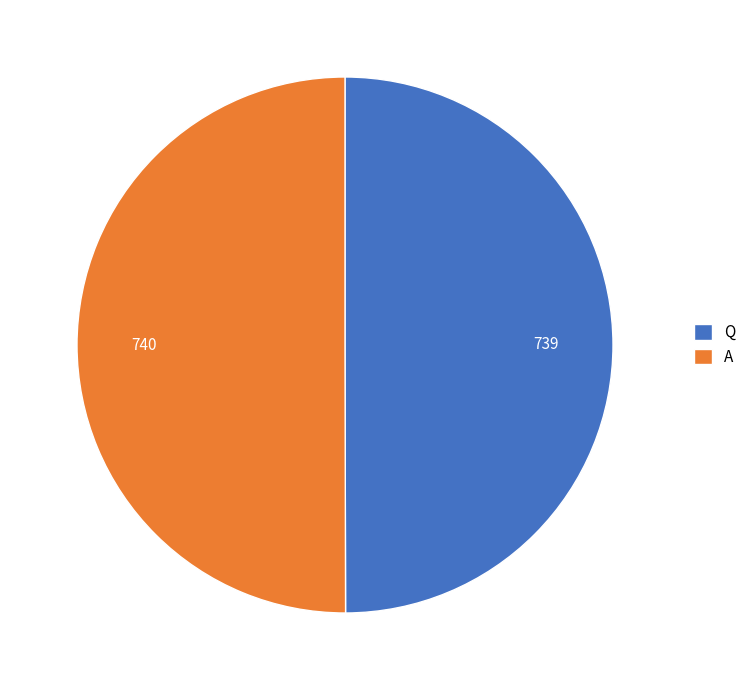

Do Q and A together represent more than half of the pie?

Yes